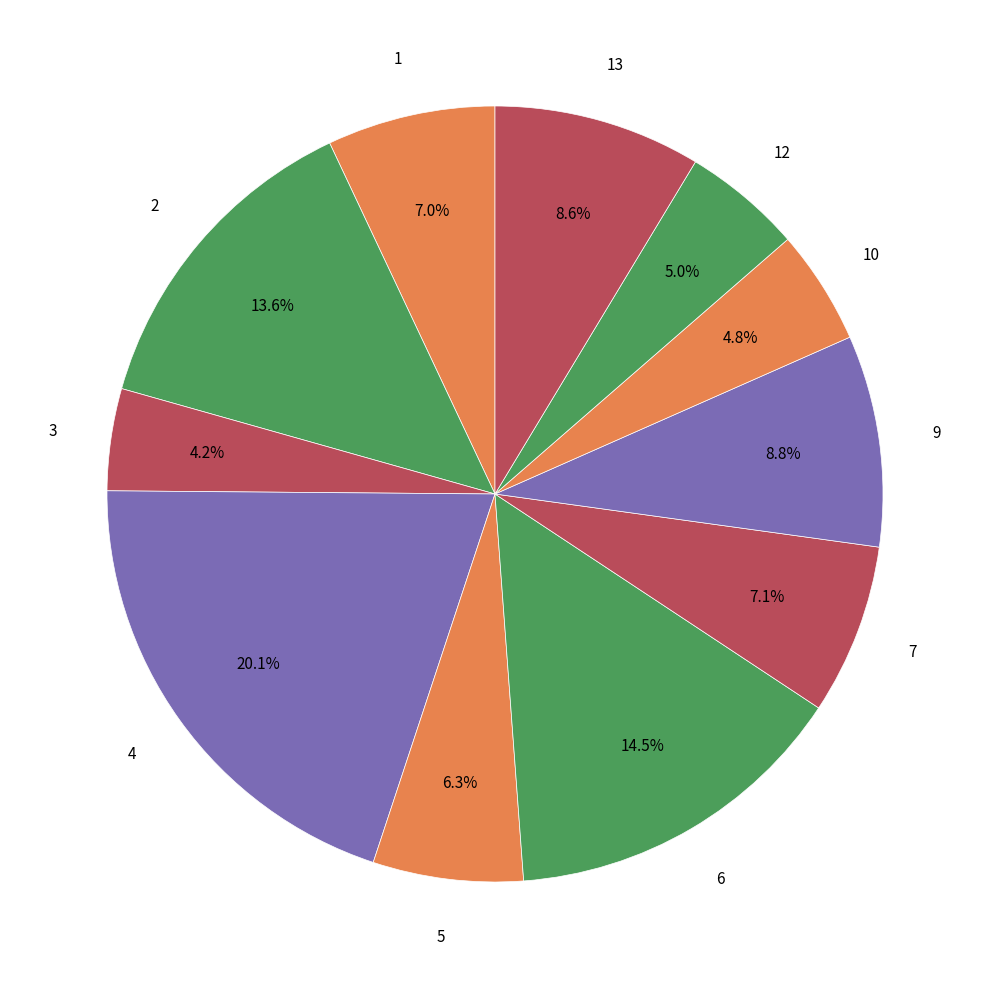

How many segments does this pie chart have?

11